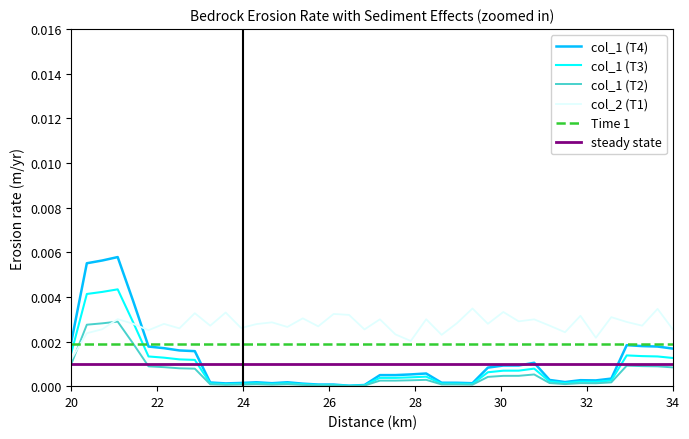

Is this an area chart (filled region under the line)?

No